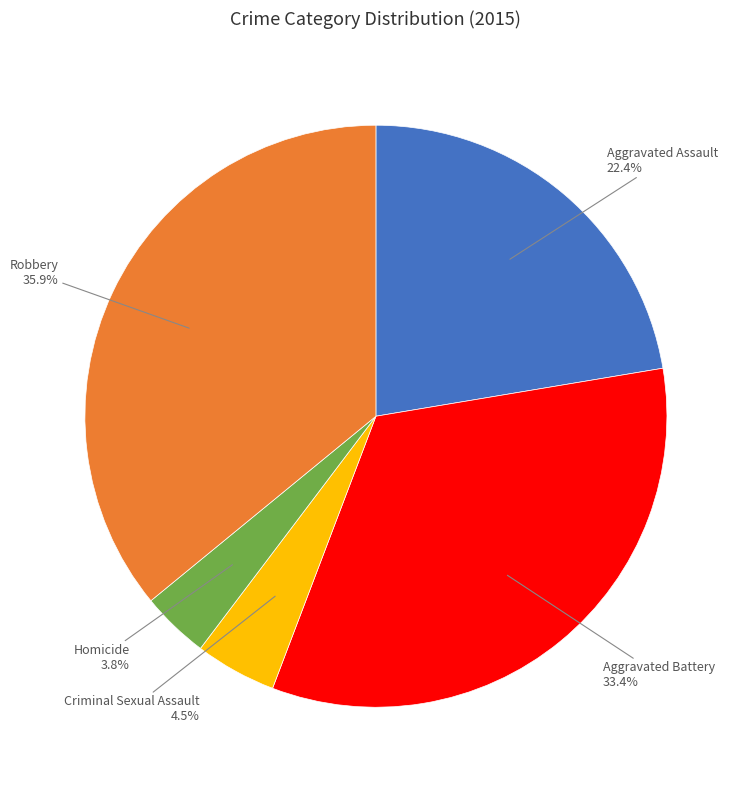

What percentage is NOT represented by Robbery?

64.1%